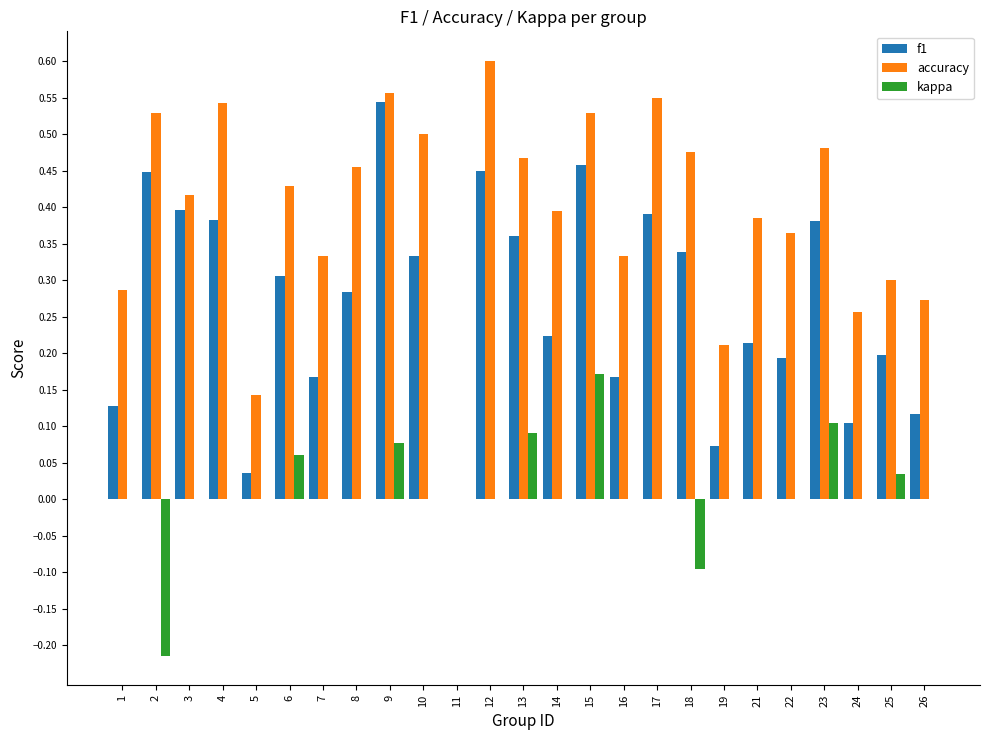

What is the sum of the f1 values at 17 and 2?

0.8